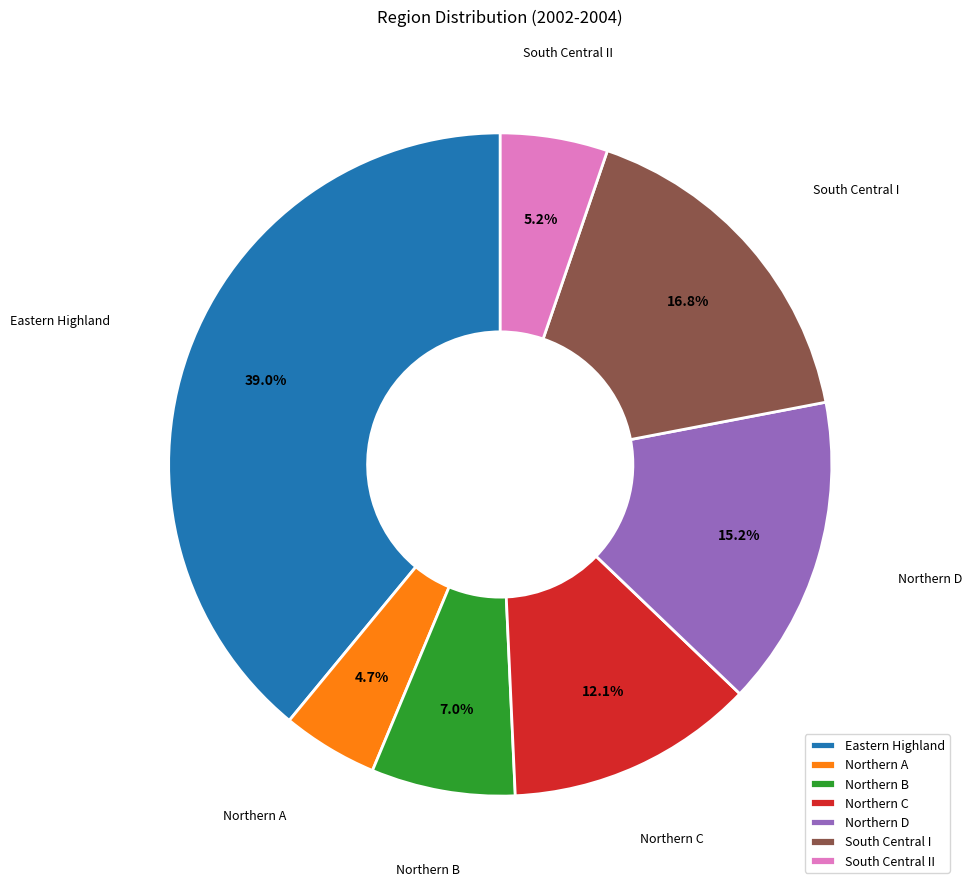

Approximately how many times larger is the value at Northern A compared to South Central I?

0.3